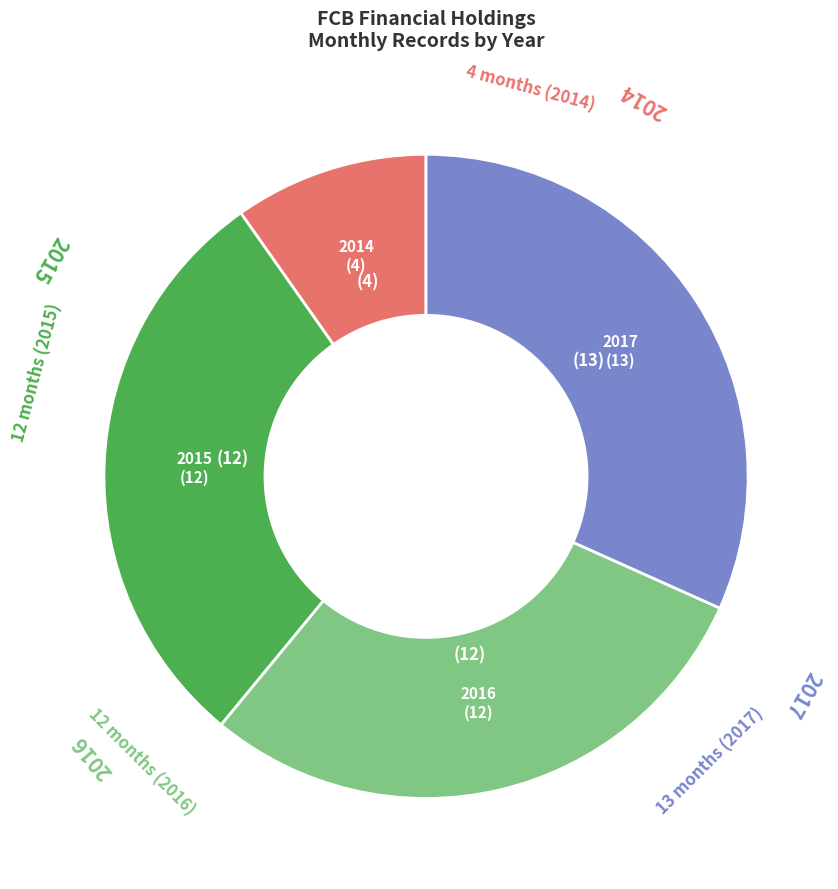

Does any single category account for the majority?

No